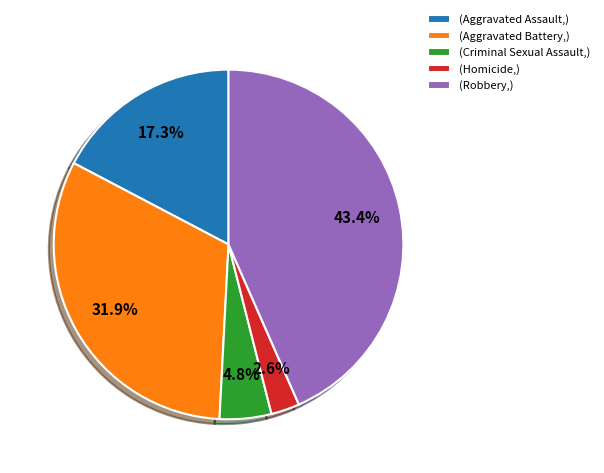

What is the ratio of the value at (Aggravated Assault,) to the value at (Aggravated Battery,)?

0.5